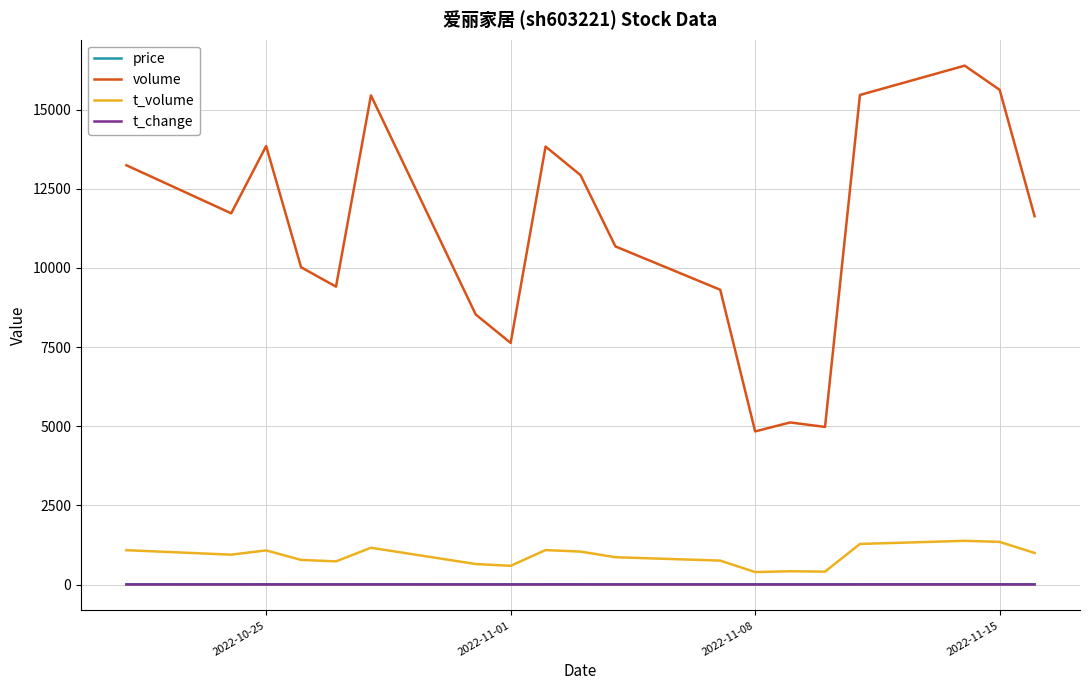

What are all the series names shown in the legend?

price, volume, t_volume, t_change